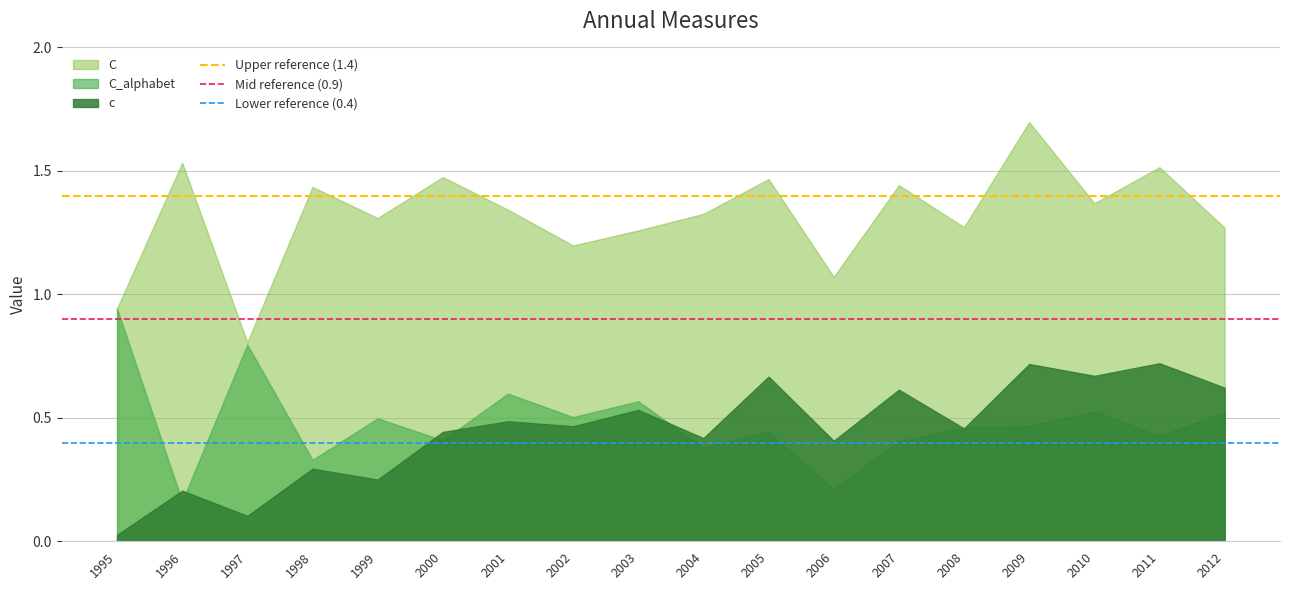

At which label is C_alphabet closest to 0?

1996